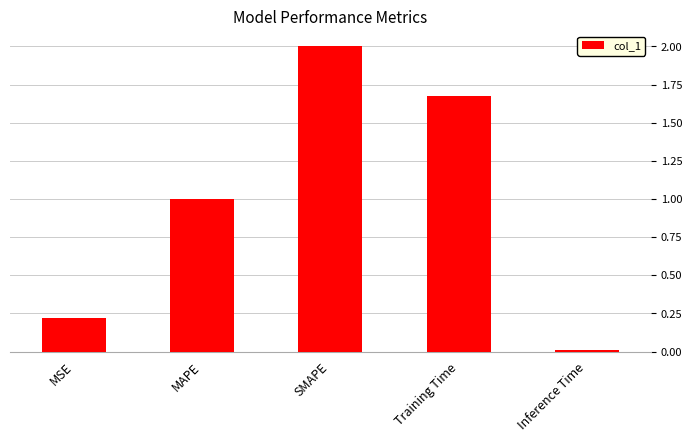

The chart shows a value of 2.0 at SMAPE. True or false?

True